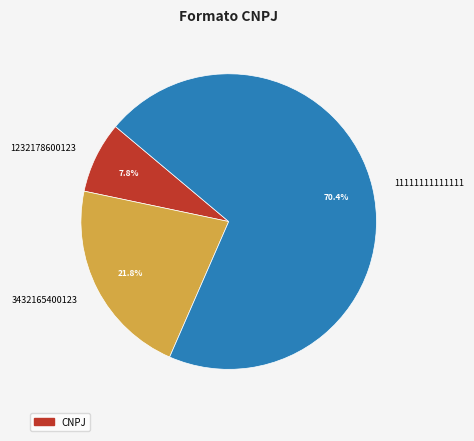

Which has a higher value, 1232178600123 or 11111111111111?

11111111111111